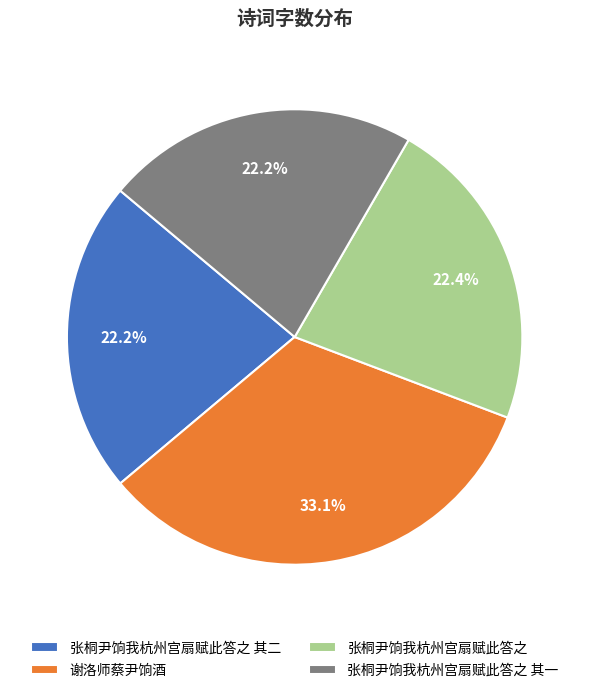

True or false: 张桐尹饷我杭州宫扇赋此答之 accounts for 22% of the total.

True